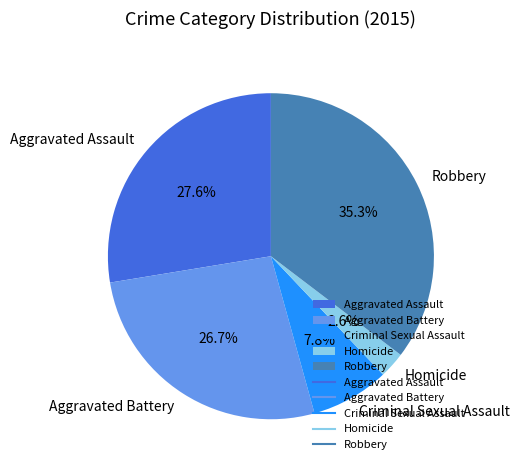

Between Aggravated Battery and Aggravated Assault, which is larger?

Aggravated Assault